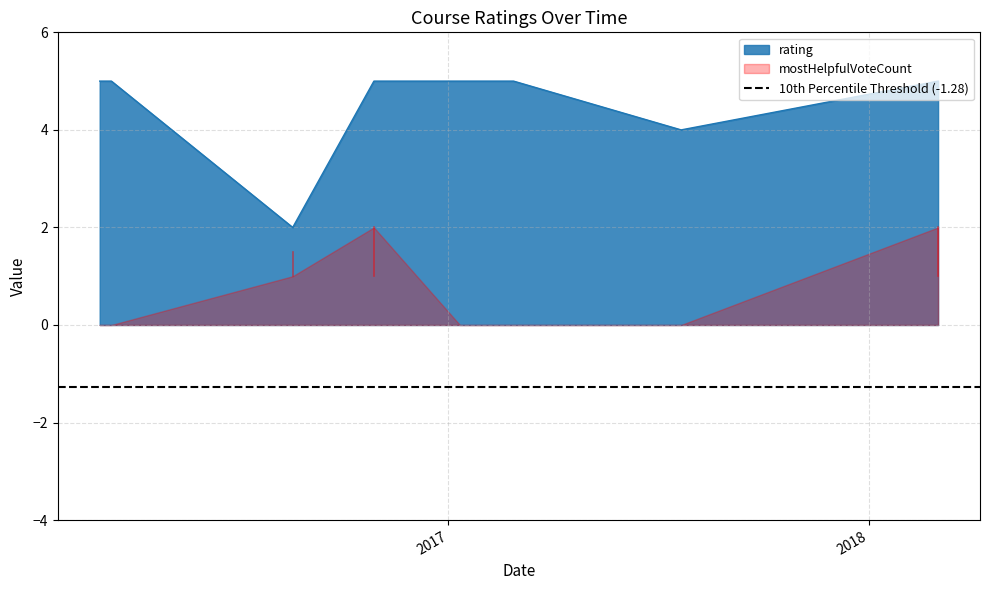

Between 1477657211150 and 1484102089893, which is larger?

1477657211150